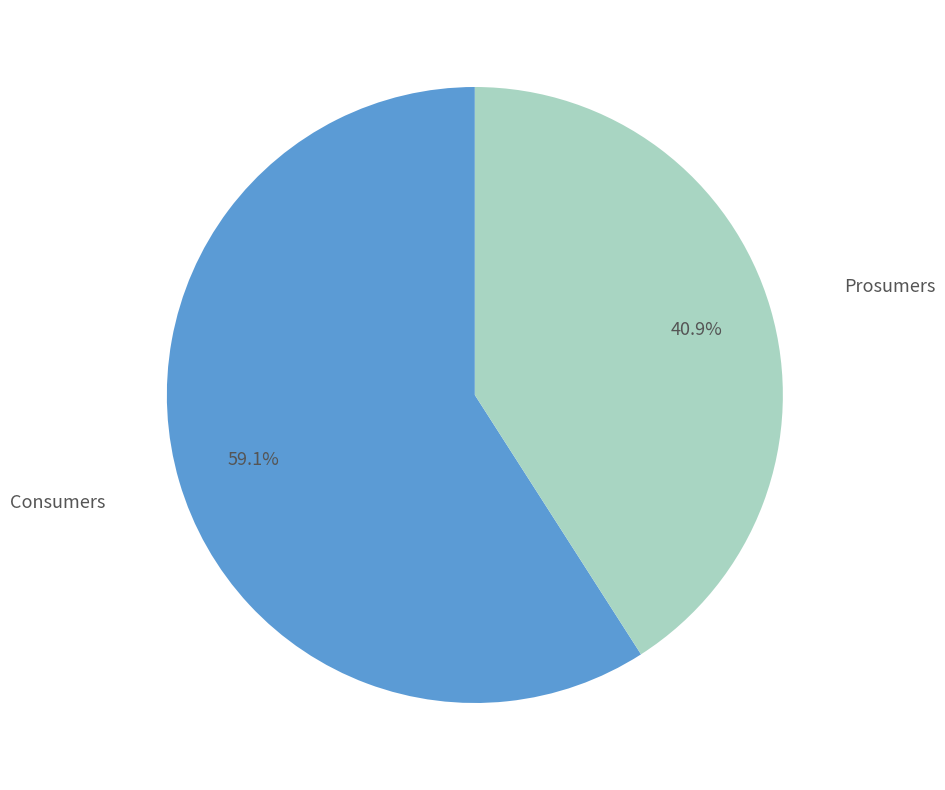

Rank the categories by value from highest to lowest.

Consumers, Prosumers